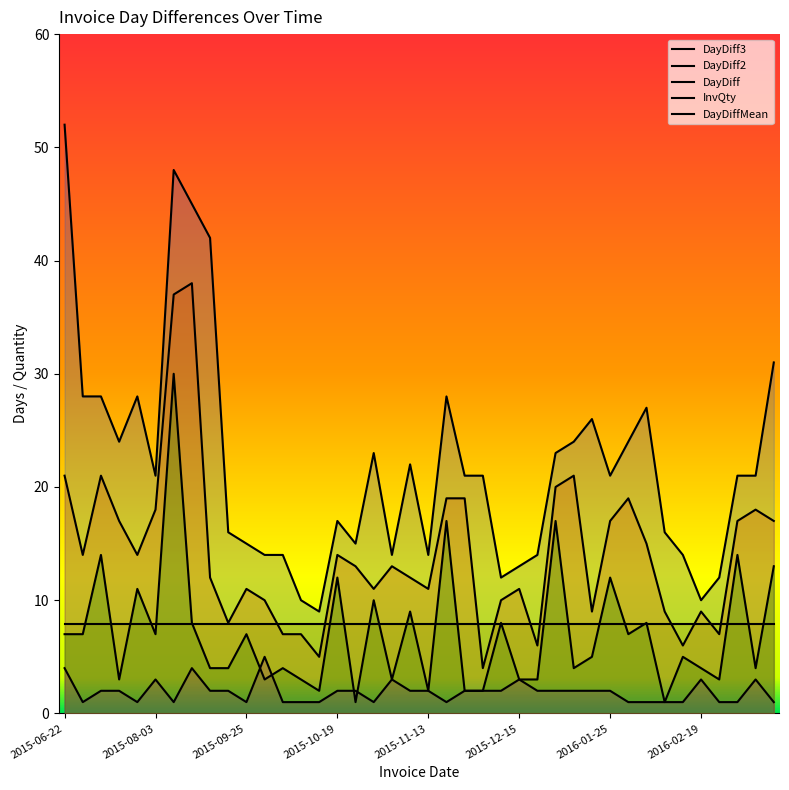

What is the total value across all series at 21?

72.9